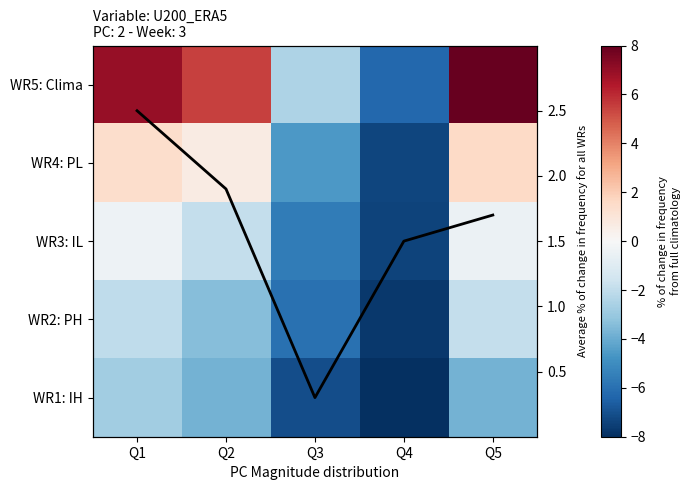

True or false: Average % of change has a value of 0.4 at Q4.

False